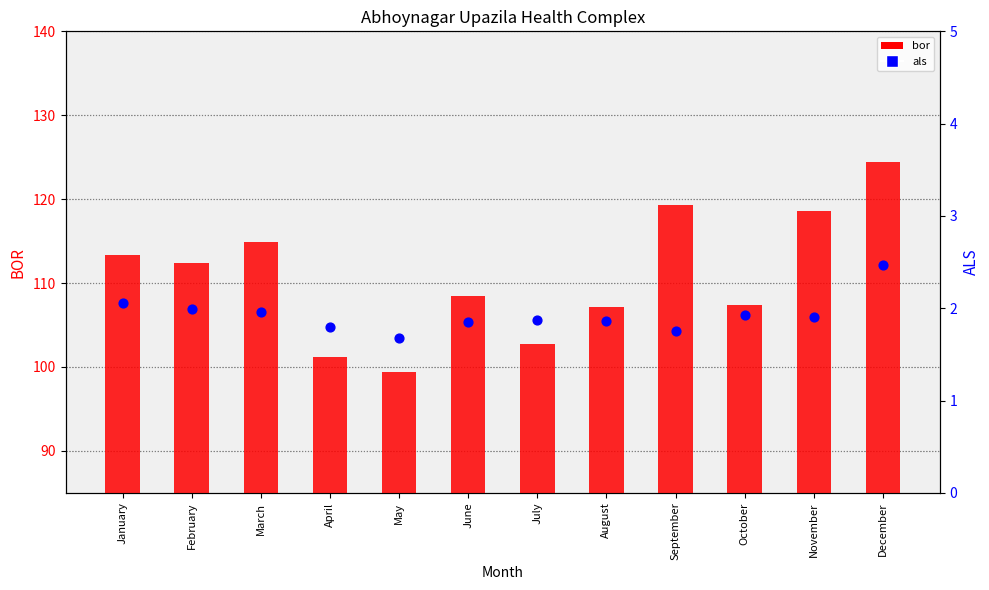

Which series contains the highest Y value?

bor